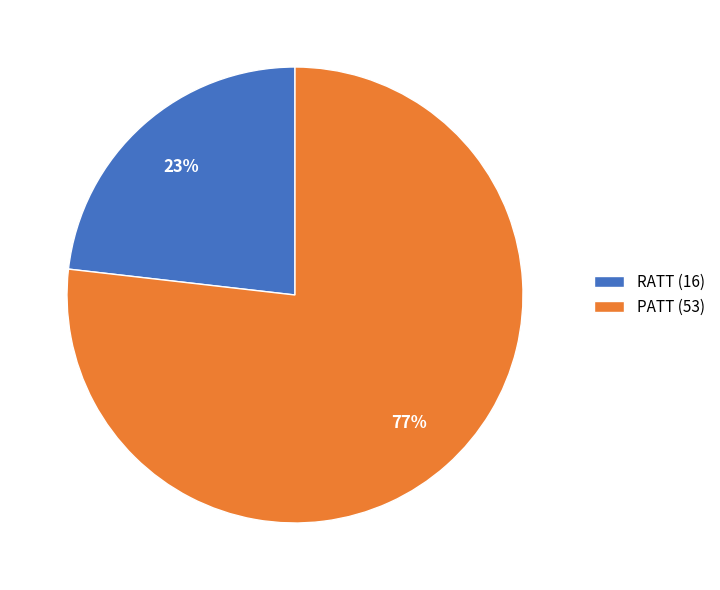

How many slices are in this pie chart?

2